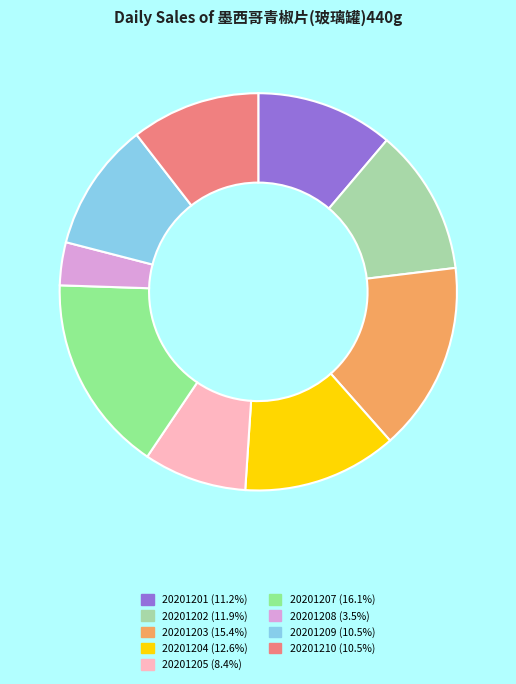

Which category has the smallest portion of the pie?

20201208